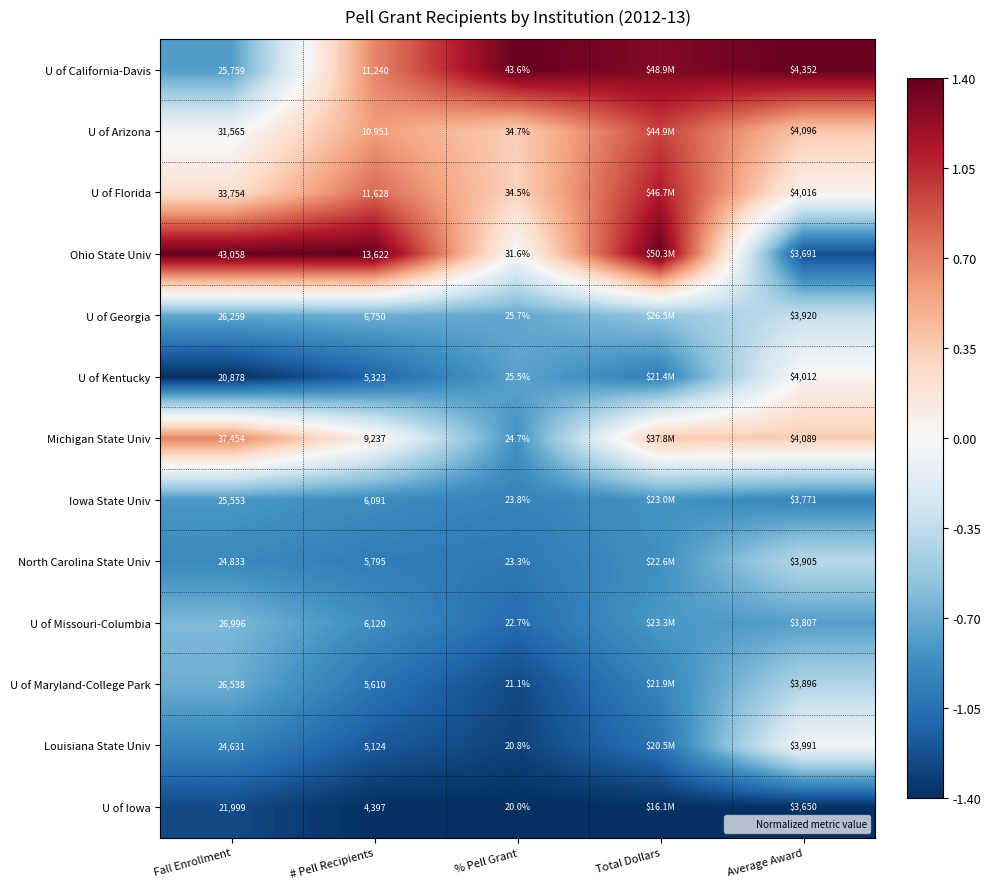

List the labels in order of Iowa State Univ value, smallest first.

% Pell Grant, Average Award, # Pell Recipients, Total Dollars, Fall Enrollment